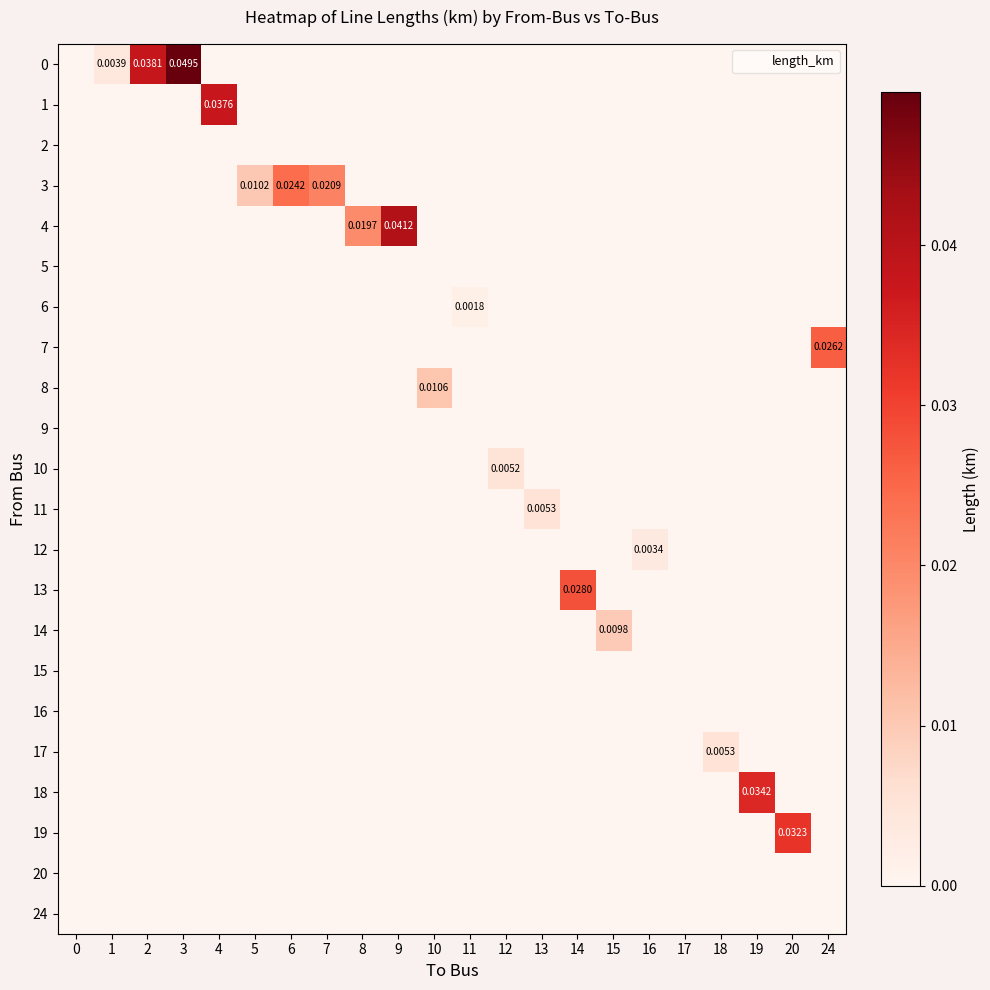

What is the sum of all row_4 values?

0.1